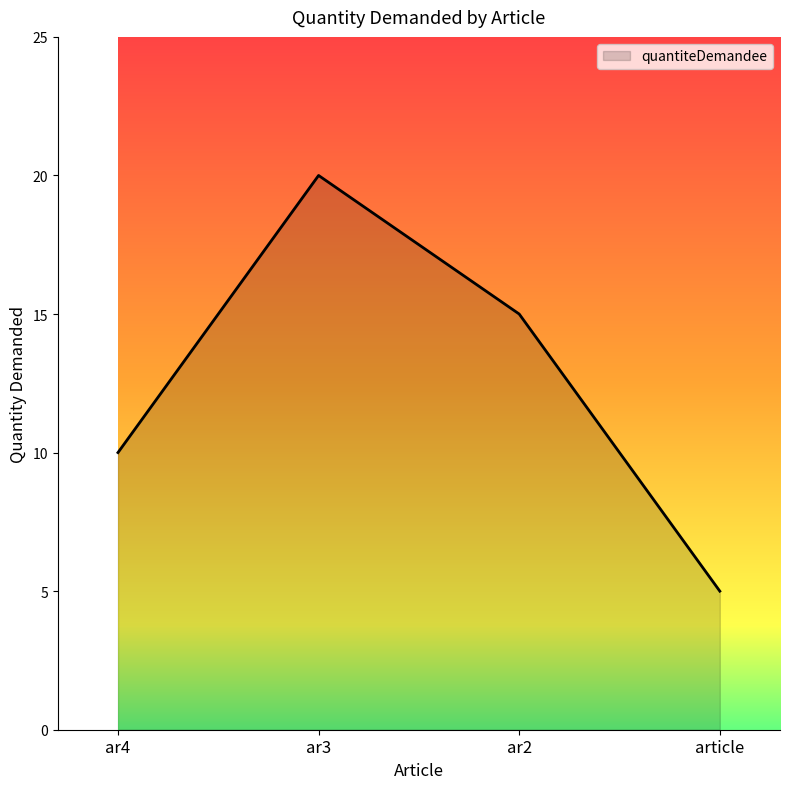

What is the greatest value displayed?

20